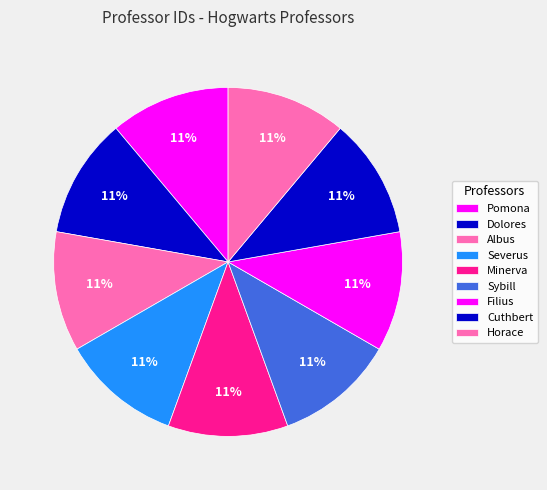

Rank the categories by value from lowest to highest.

Pomona, Dolores, Albus, Severus, Minerva, Sybill, Filius, Cuthbert, Horace